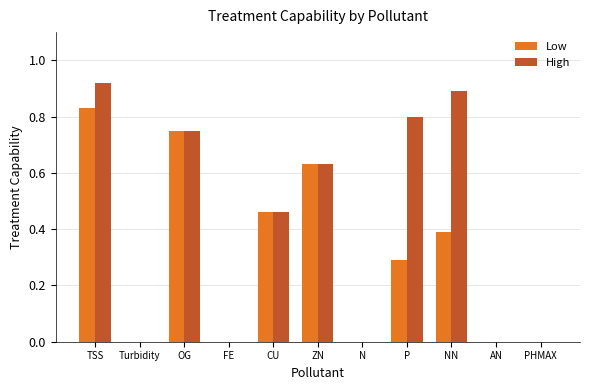

Which label corresponds to the largest value in the chart?

TSS